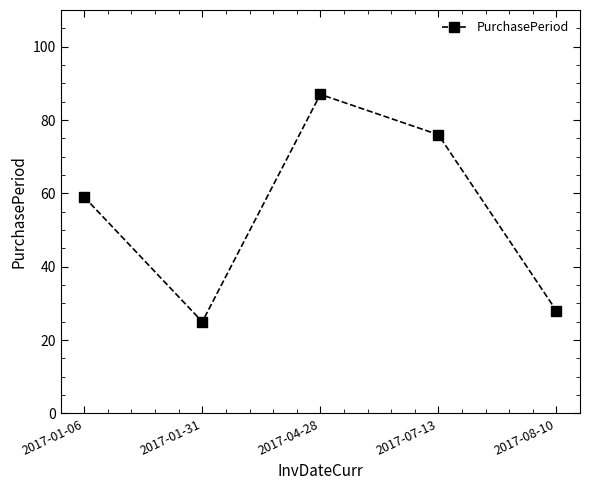

Reading right to left, extract all data points from this chart.

2017-08-10=28	2017-07-13=76	2017-04-28=87	2017-01-31=25	2017-01-06=59